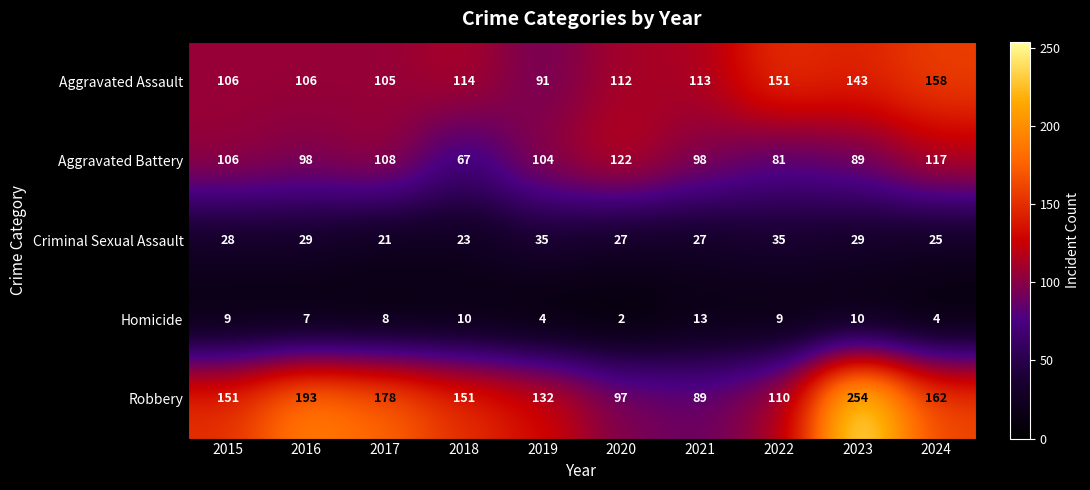

The Aggravated Battery series shows 117 at 2024. True or false?

True